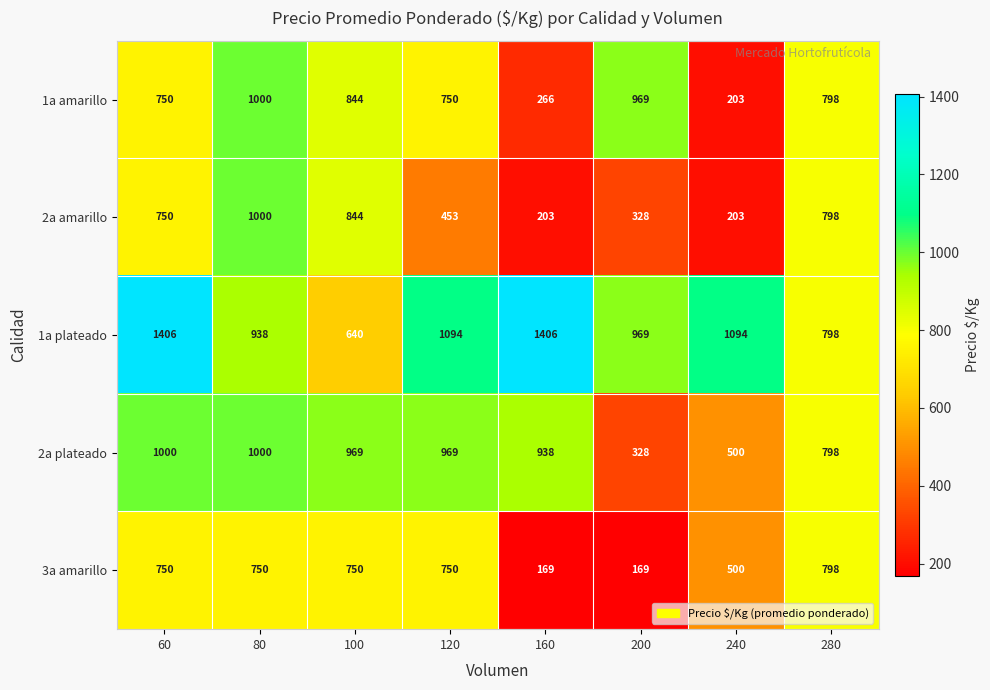

At which label does 3a amarillo reach its peak?

280